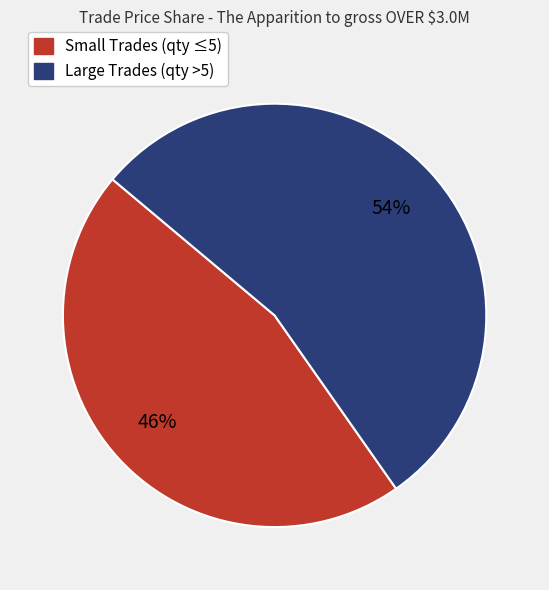

To the nearest percent, what is the difference between the largest and smallest slice percentages?

8%